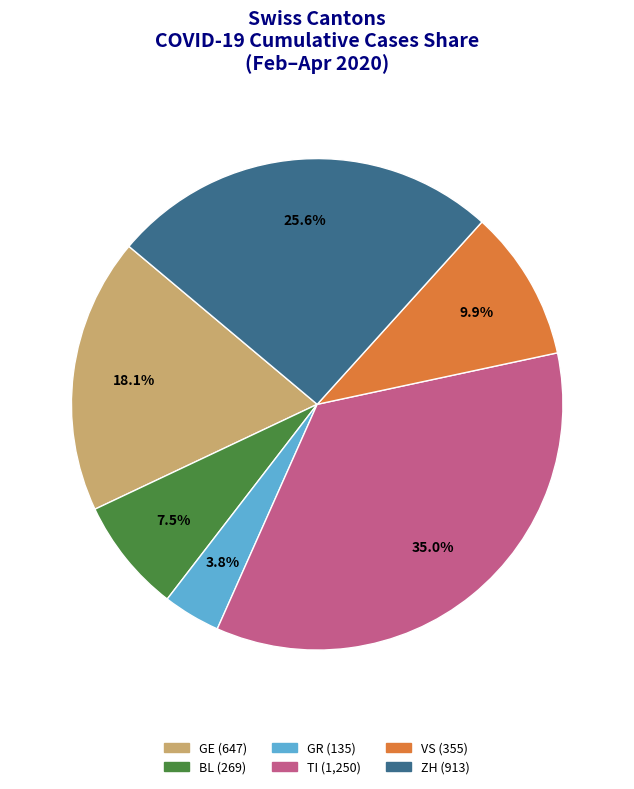

Is there a majority slice in this chart?

No